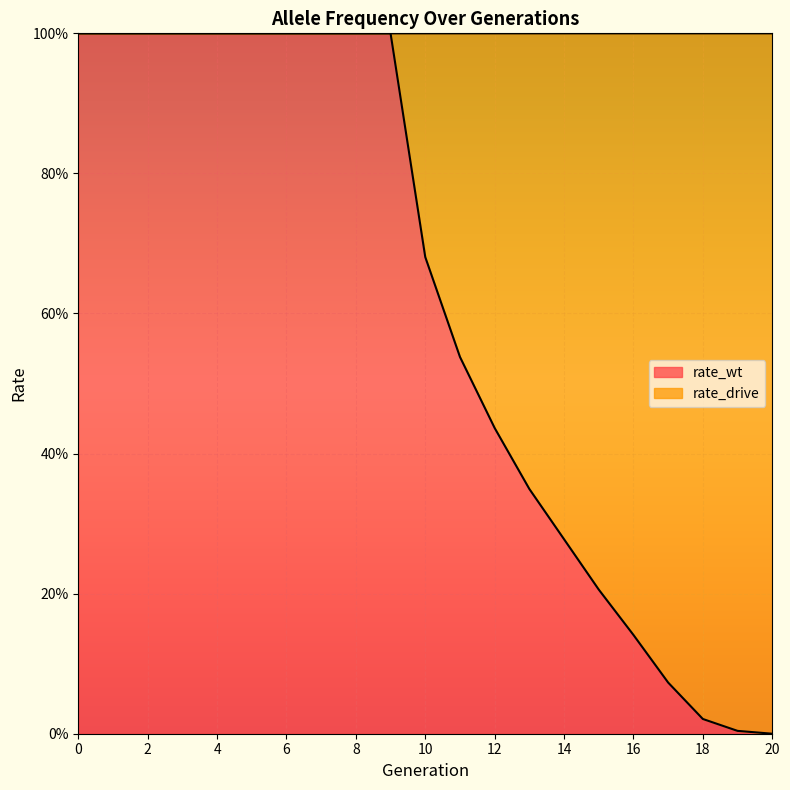

Between 7 and 3, which is larger?

7